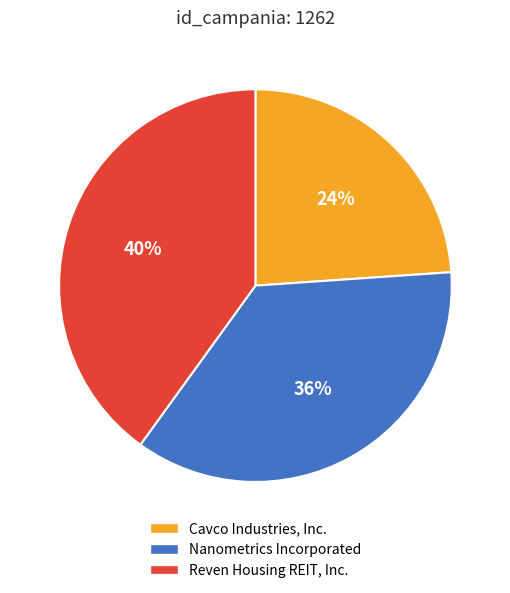

How many segments does this pie chart have?

3